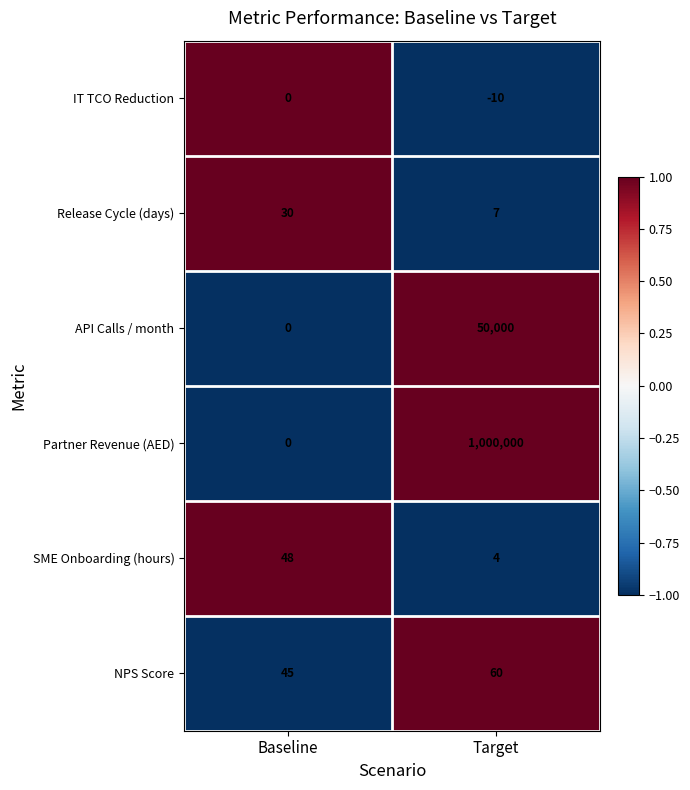

Read the NPS Score value at Target.

60